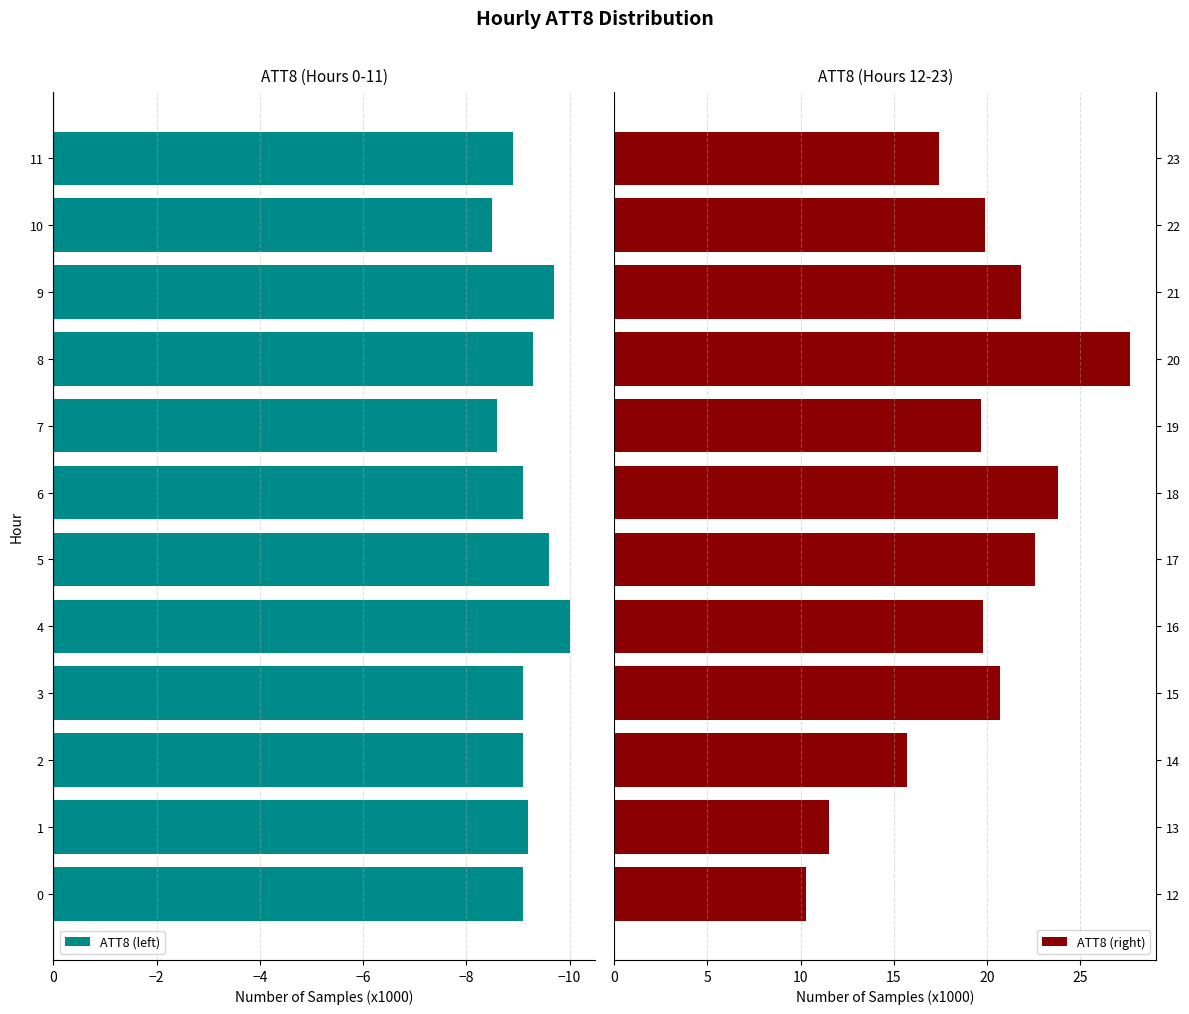

How many categories are shown in the chart?

12